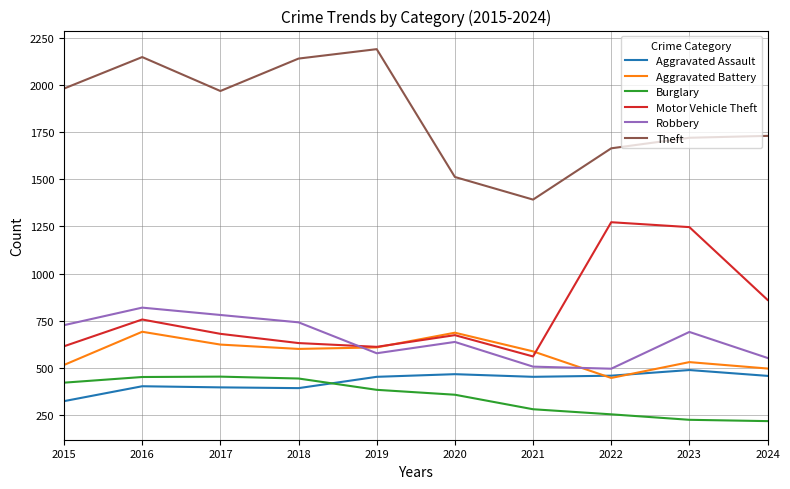

What is the difference between the Aggravated Assault values at 2020 and 2023?

22